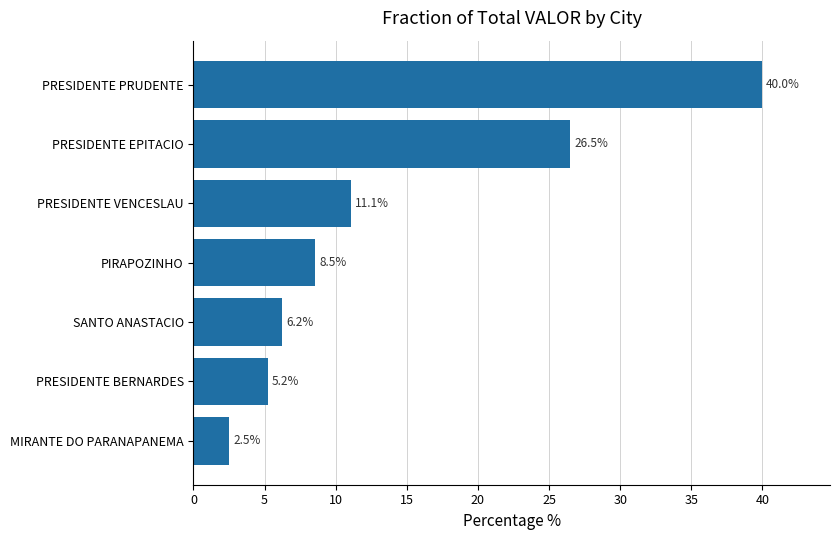

The value at PIRAPOZINHO is 8.5. True or false?

True